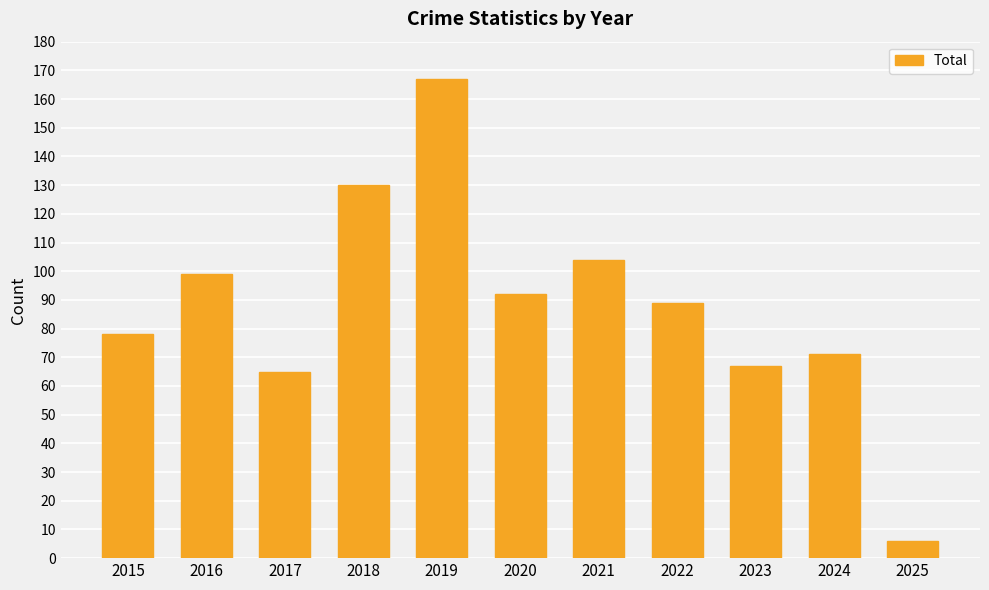

Where does the data first go above 89?

2016